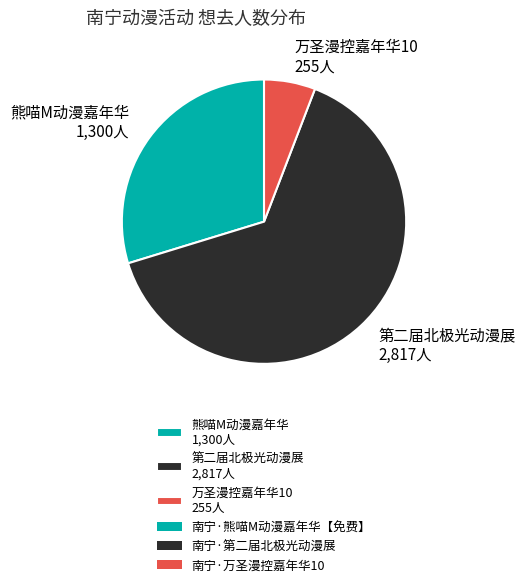

What is the ratio of the value at 熊喵M动漫嘉年华 1,300人 to the value at 第二届北极光动漫展 2,817人?

0.5